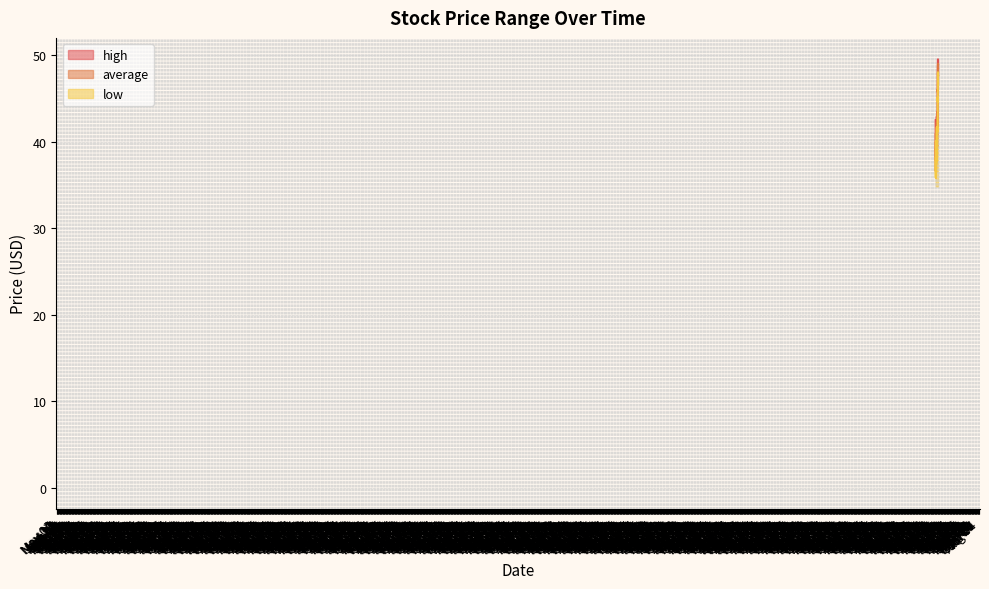

How many interior local peaks does the average series have?

10